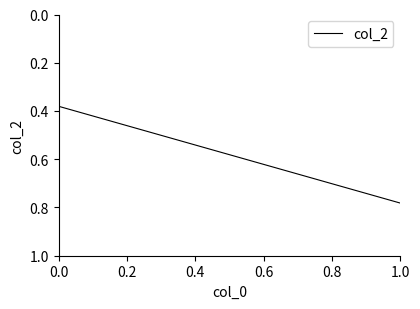

What is the maximum value shown in the chart?

0.8